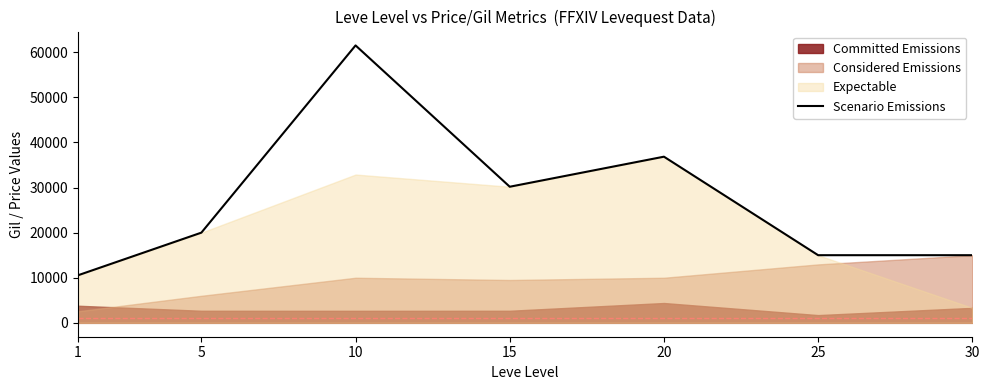

What value does the data have at 25?

15000.0